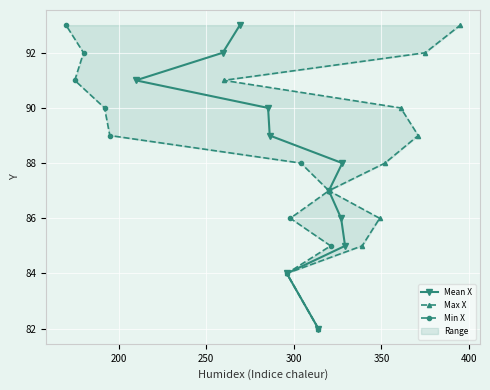

The Min X series shows 19 at 8. True or false?

False